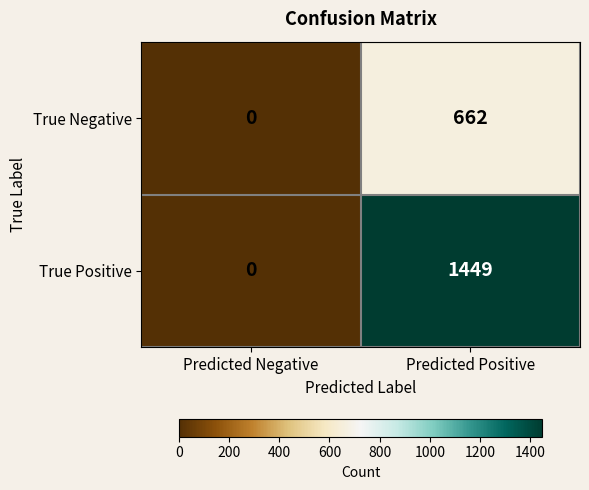

At which category does the chart reach its peak across all series?

Predicted Positive